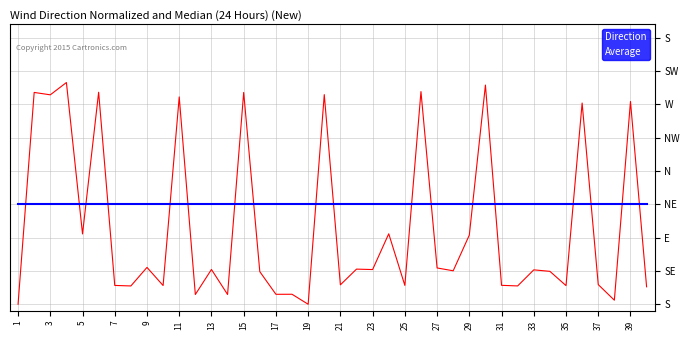

What are all the series names shown in the legend?

Direction, Average